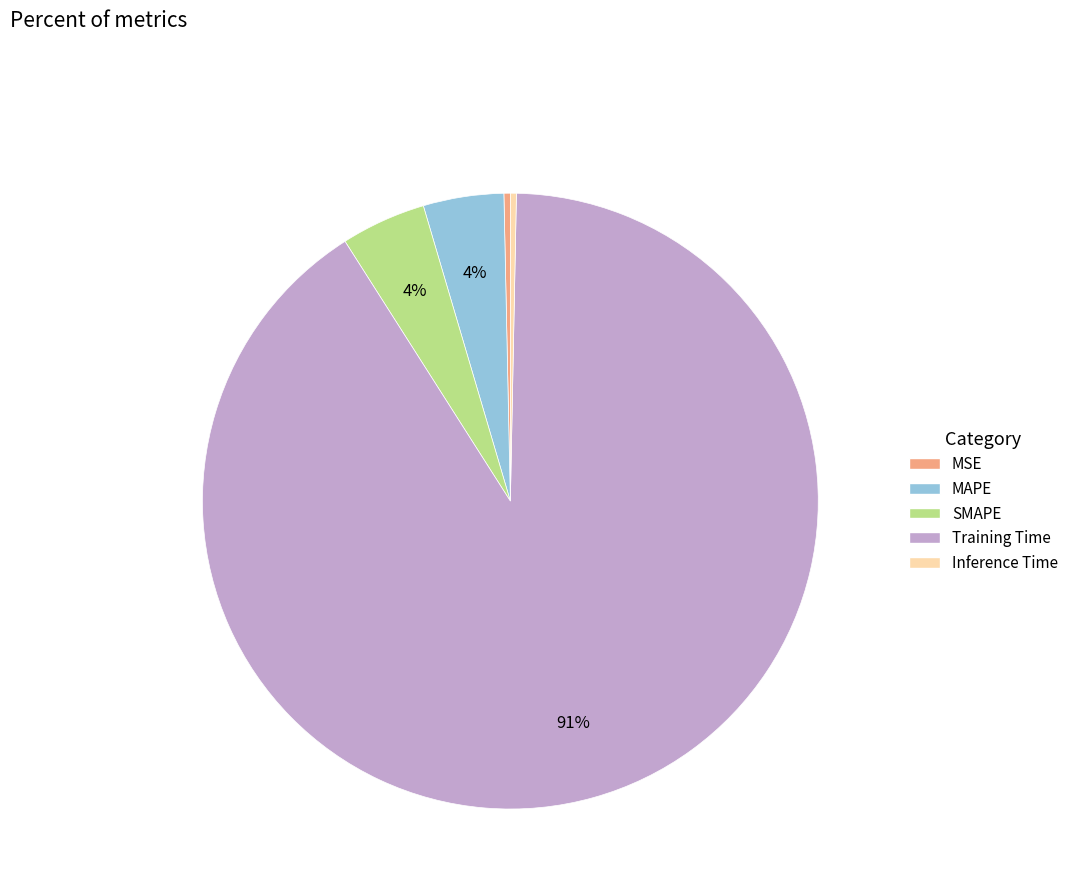

Which category accounts for the majority?

Training Time